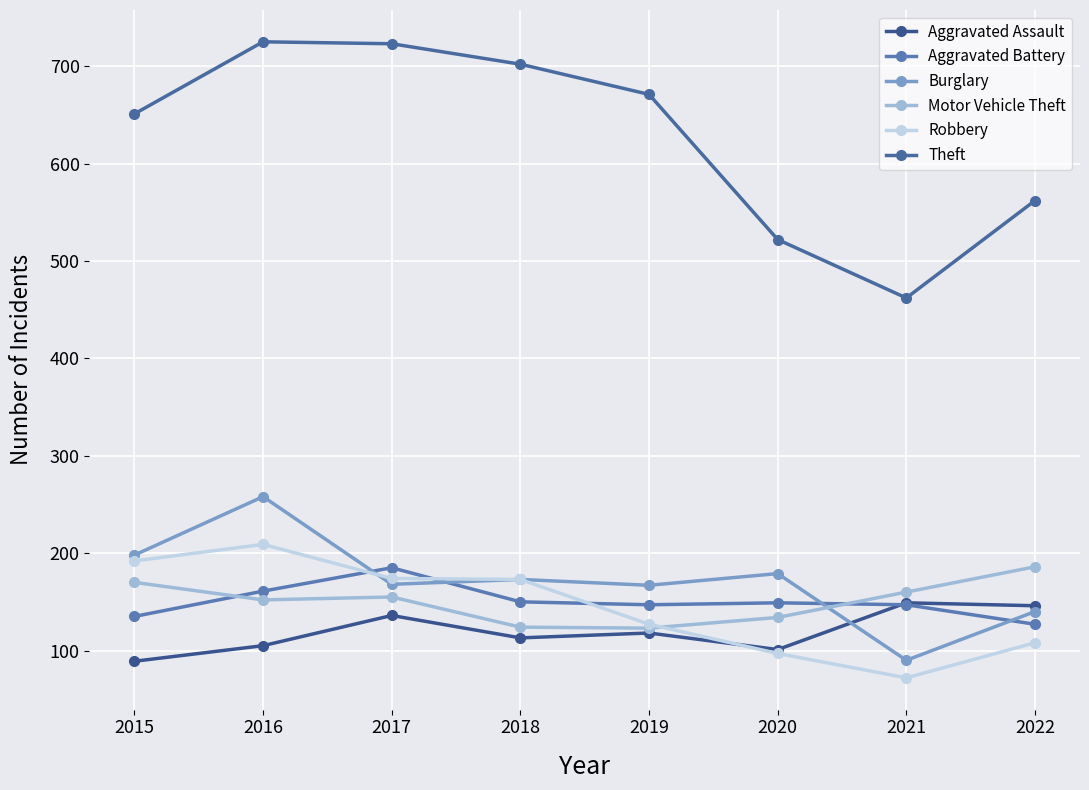

How many lines are shown in the chart?

6